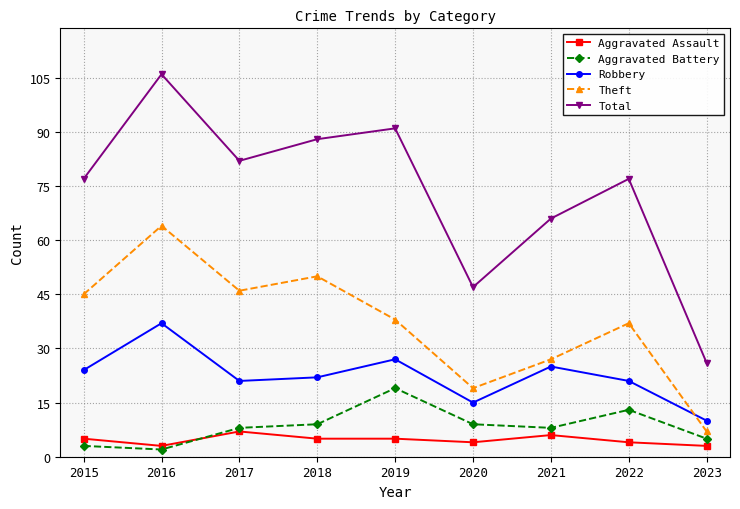

How many categories are shown in the chart?

9